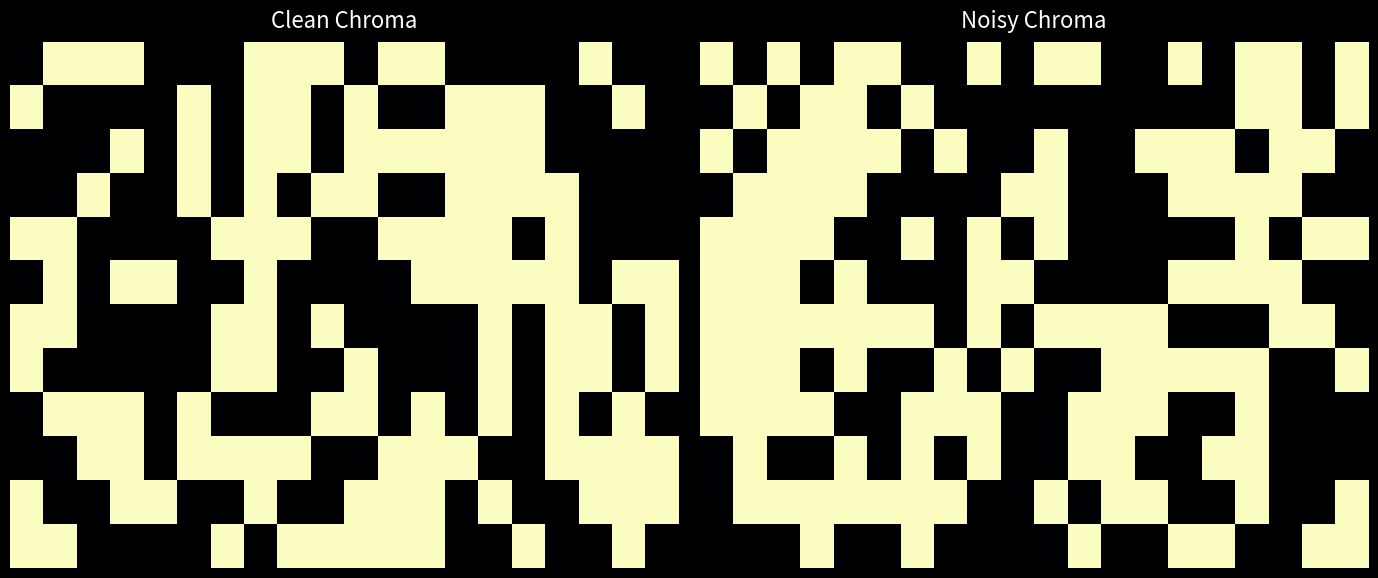

Which has a higher value, 16 or 2?

16